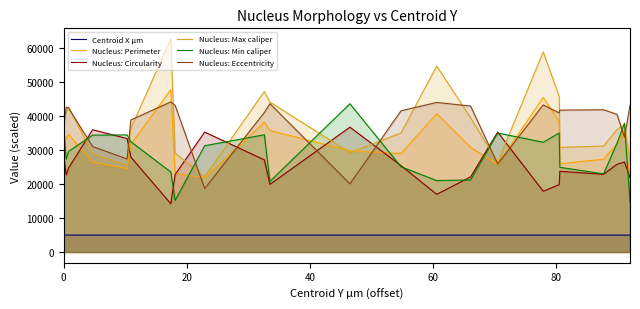

Count the number of categories in the chart.

23